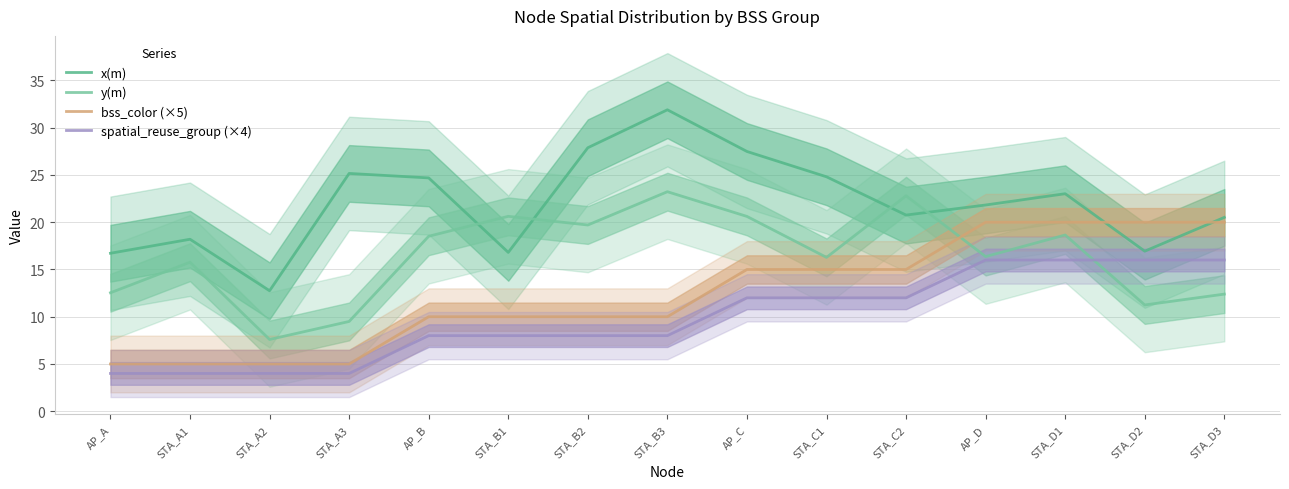

How many values in the bss_color (×5) series are below 10?

4